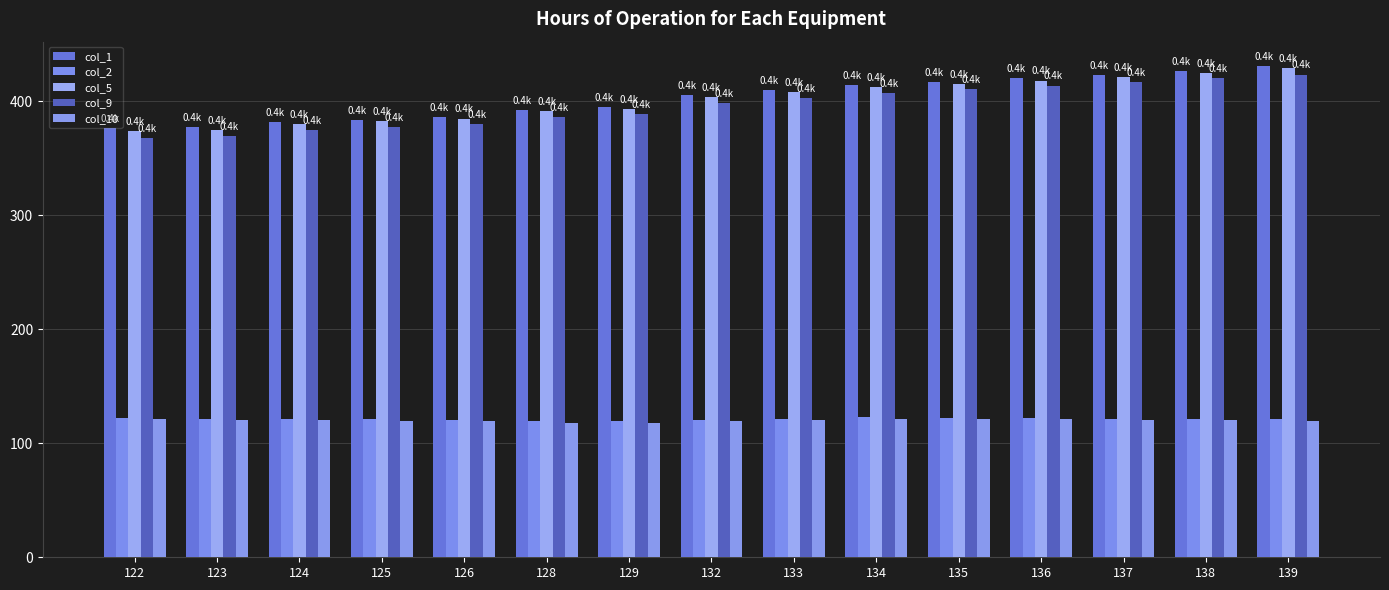

List the series in order of their peak value, lowest first.

col_10, col_2, col_9, col_5, col_1